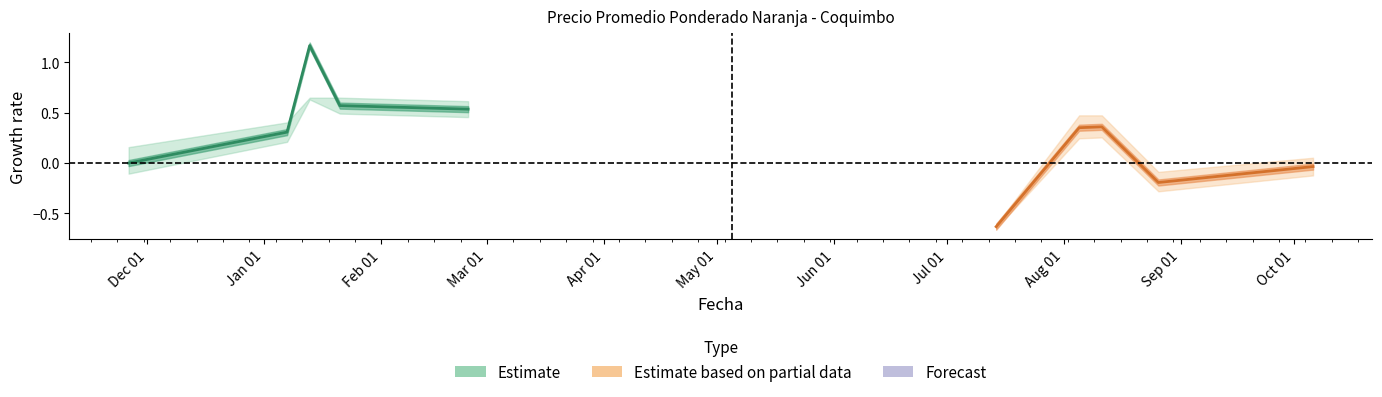

What is the label of the 2nd point from the left?

Jan 01